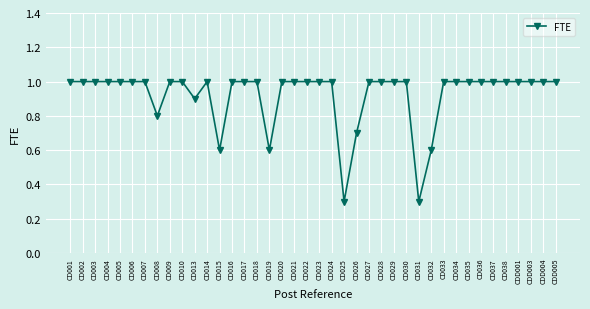

The chart shows a value of 1.0 at CD036. True or false?

True